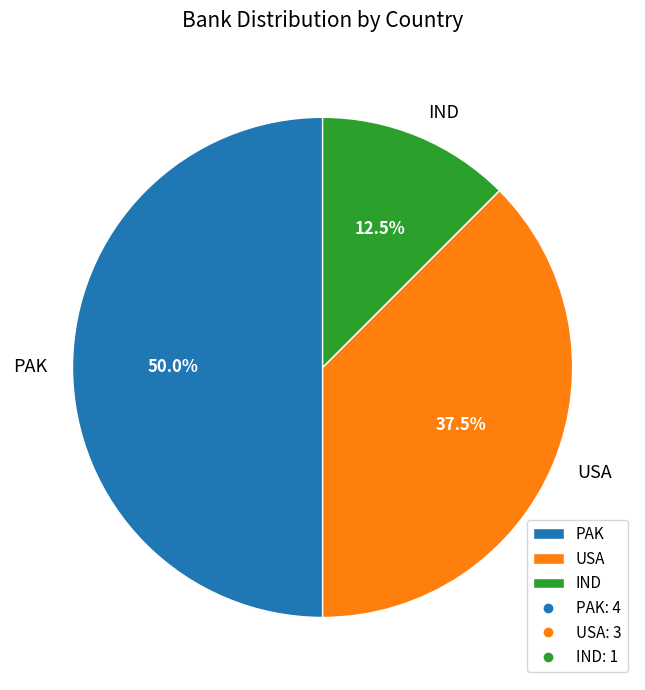

Which has a higher value, PAK or IND?

PAK